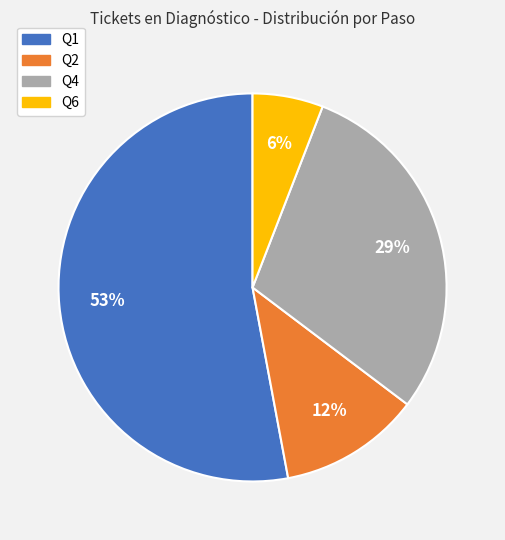

To the nearest percent, what percentage of the pie is Q4?

29%